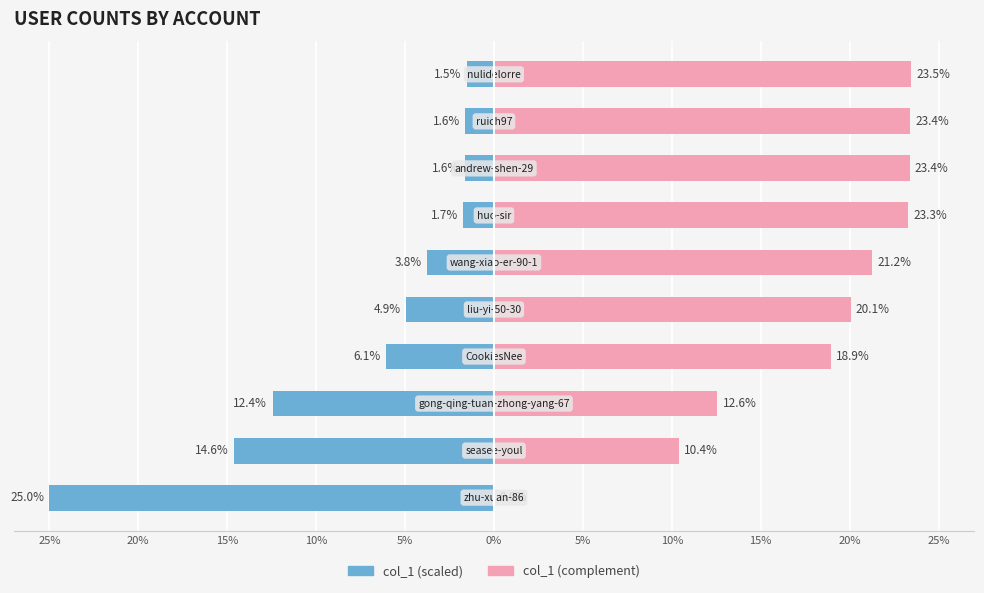

Between 5% and 15%, which is larger?

15%